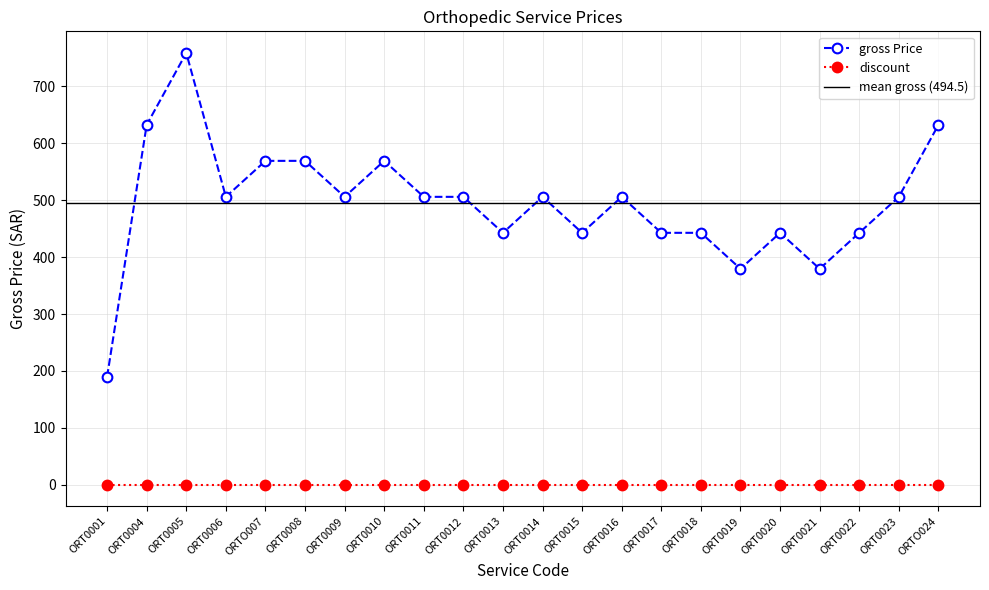

Reading left to right, what are all the values shown in this chart?

189.8	632.5	759.0	506.0	569.2	569.2	506.0	569.2	506.0	506.0	442.8	506.0	442.8	506.0	442.8	442.8	379.5	442.8	379.5	442.8	506.0	632.5